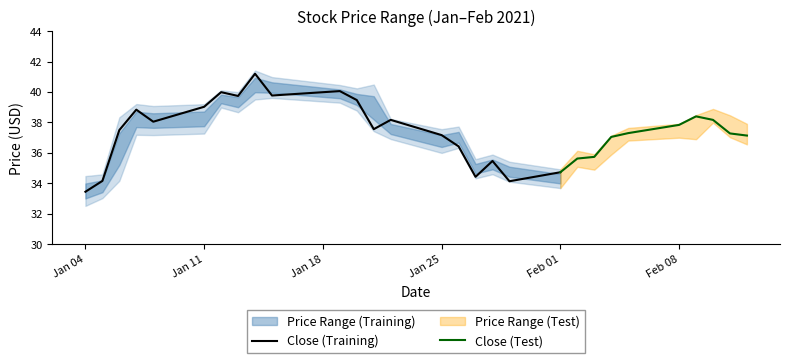

Is the value of Low at 3 greater than the value of High at 3?

No